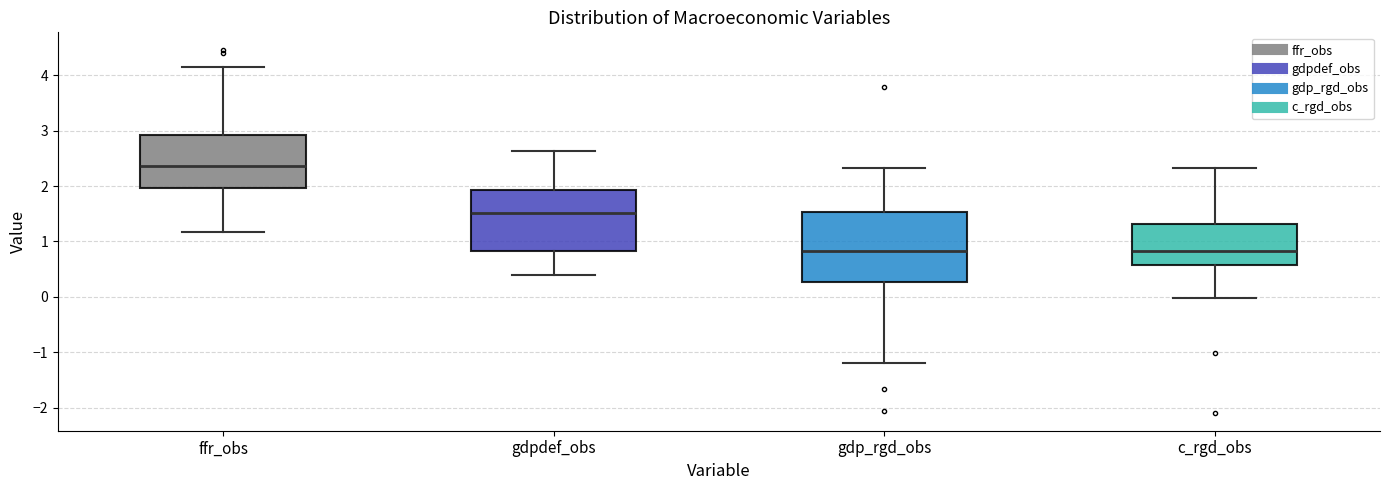

Reading left to right, transcribe this box plot: for each box, give where its median line is, the range the box spans, and where its two whiskers end, as read against the y-axis. The values are not printed on the chart, so give them approximately, as read against the axis.

ffr_obs: median 2.4, box 2.0 to 2.9, whiskers 1.2 to 4.1
gdpdef_obs: median 1.5, box 0.8 to 1.9, whiskers 0.4 to 2.6
gdp_rgd_obs: median 0.8, box 0.3 to 1.5, whiskers -1.2 to 2.3
c_rgd_obs: median 0.8, box 0.6 to 1.3, whiskers 0.0 to 2.3